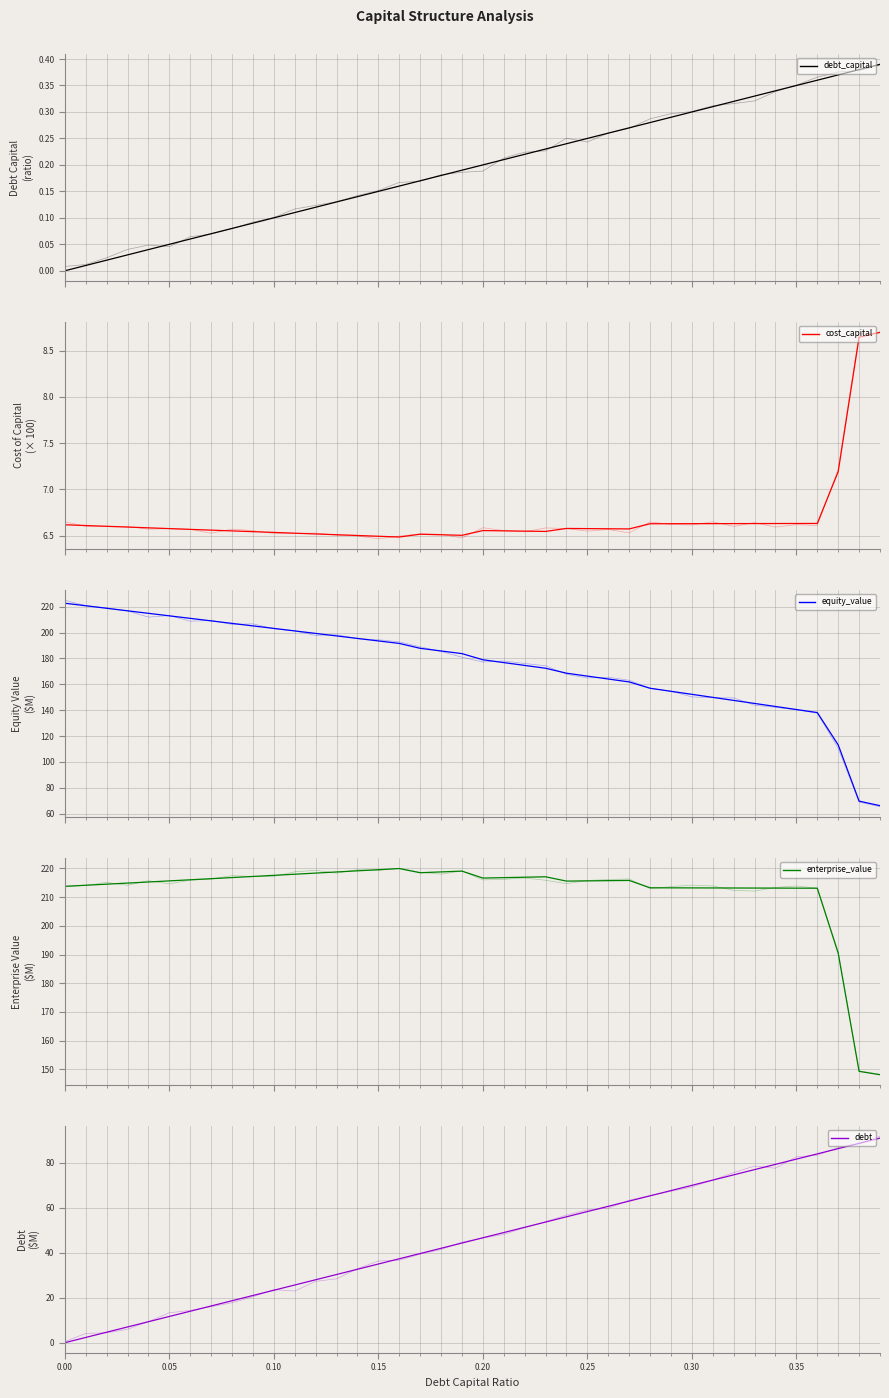

What is the label of the 15th point from the left?

0.14